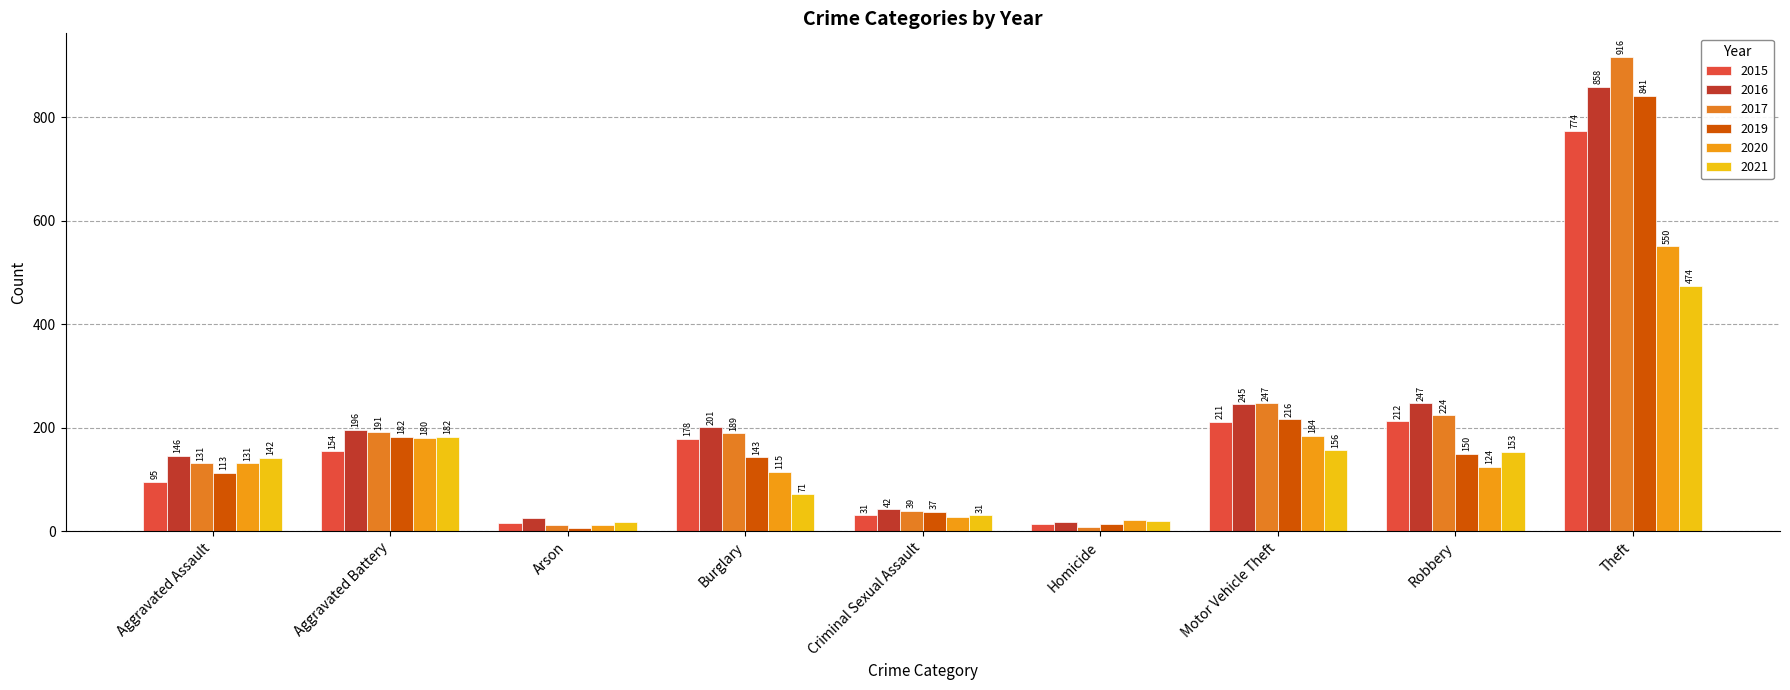

At which category does the chart reach its peak across all series?

Theft